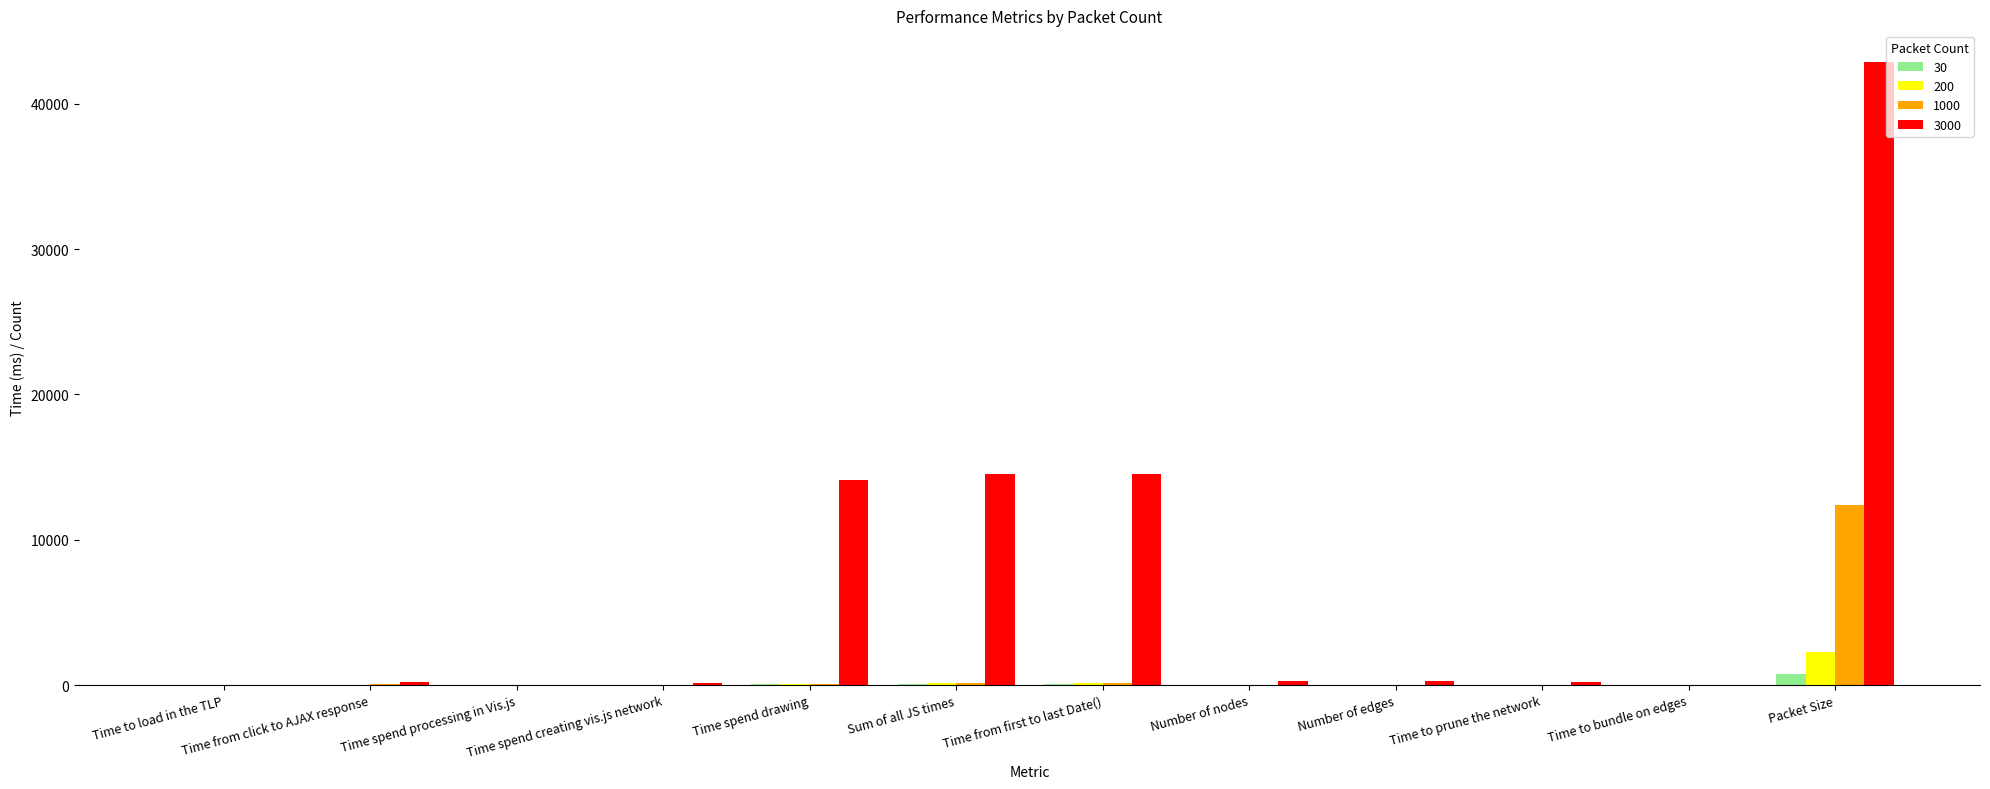

What is the sum of all 3000 values?

87259.9